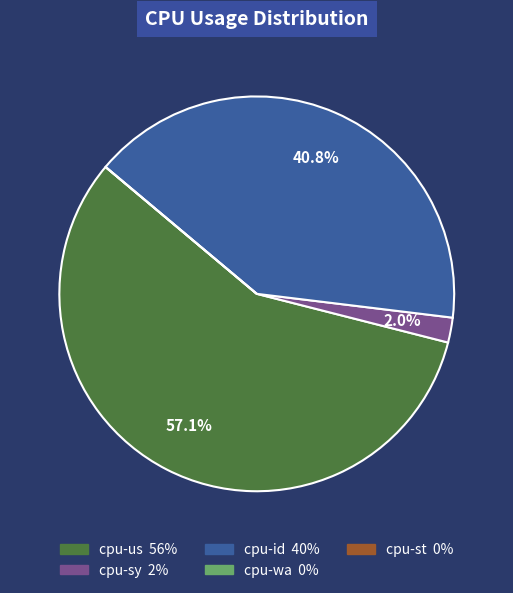

Which slice is the largest?

cpu-us